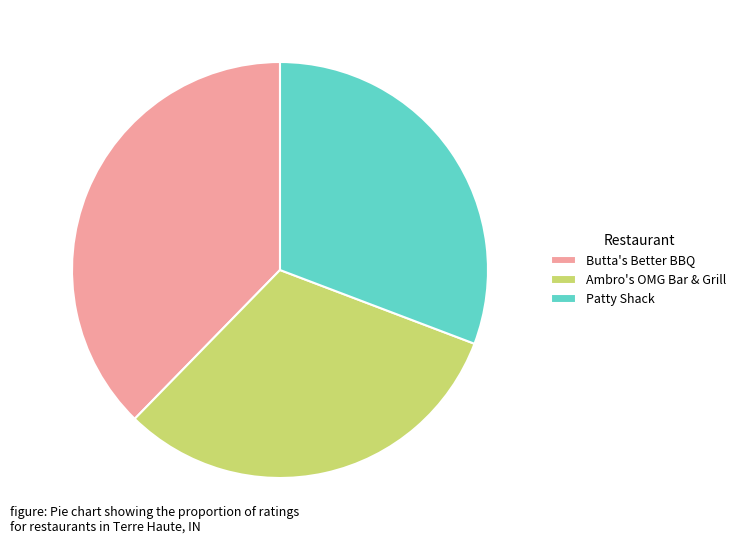

Is it true that Butta's Better BBQ is 38% of the pie?

True